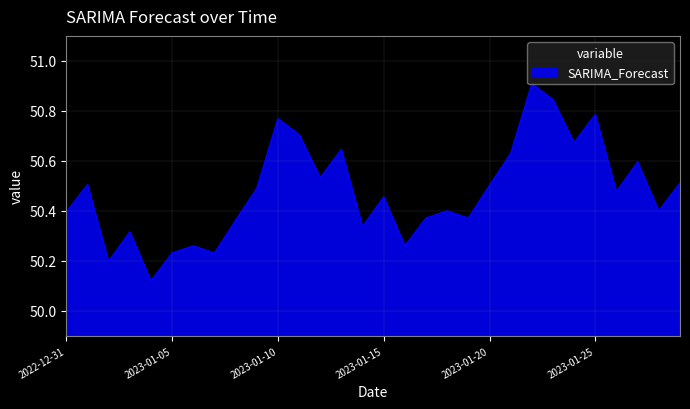

How many interior local peaks (higher than both neighbors) does the data have?

10